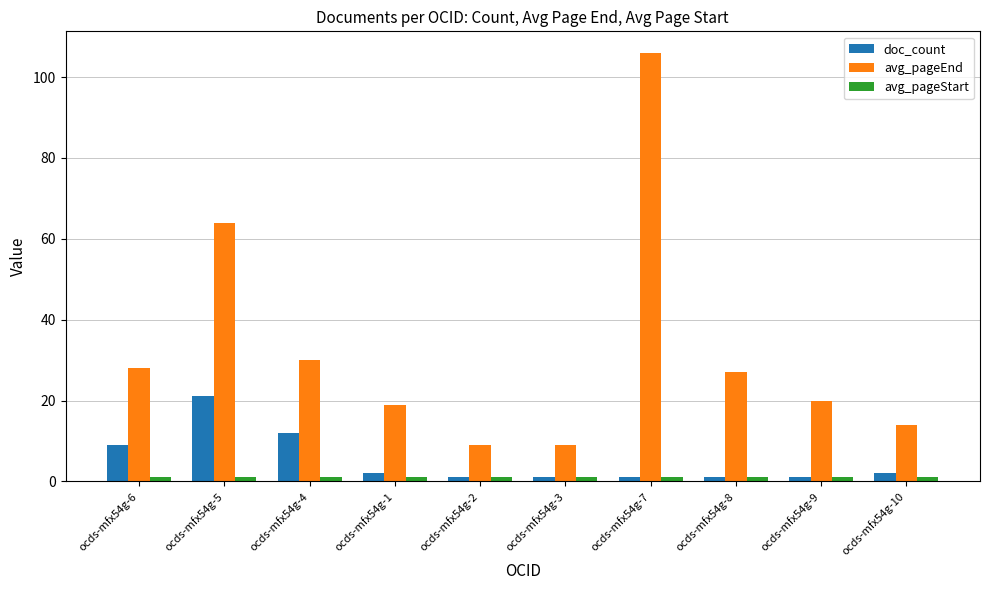

At how many categories does at least one series exceed 1?

10